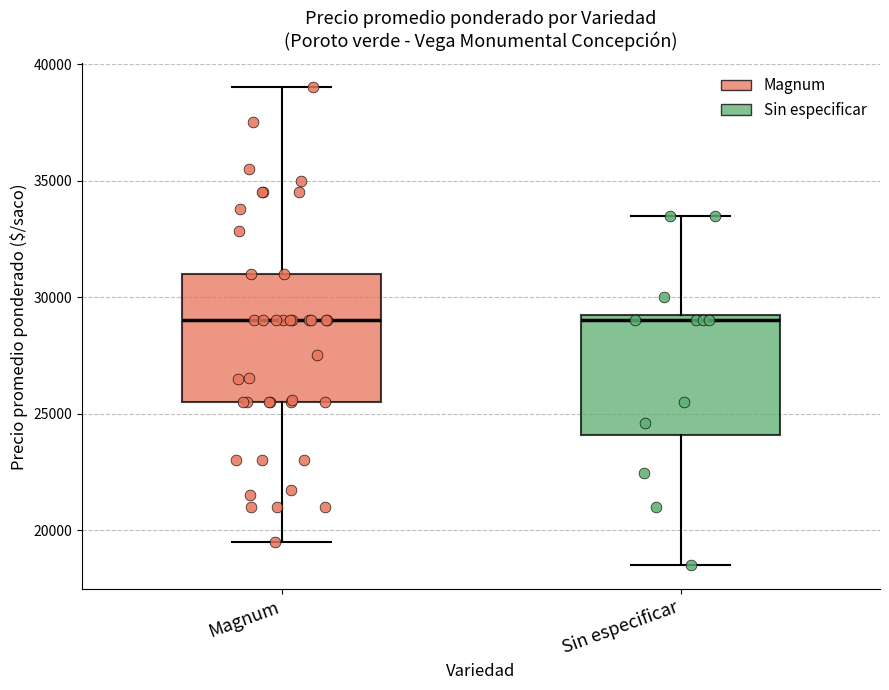

Reading left to right, transcribe this box plot: for each box, give where its median line is, the range the box spans, and where its two whiskers end, as read against the y-axis. The values are not printed on the chart, so give them approximately, as read against the axis.

Magnum: median 29000, box 25500 to 31000, whiskers 19500 to 39000
Sin especificar: median 29000, box 24000 to 29500, whiskers 18500 to 33500